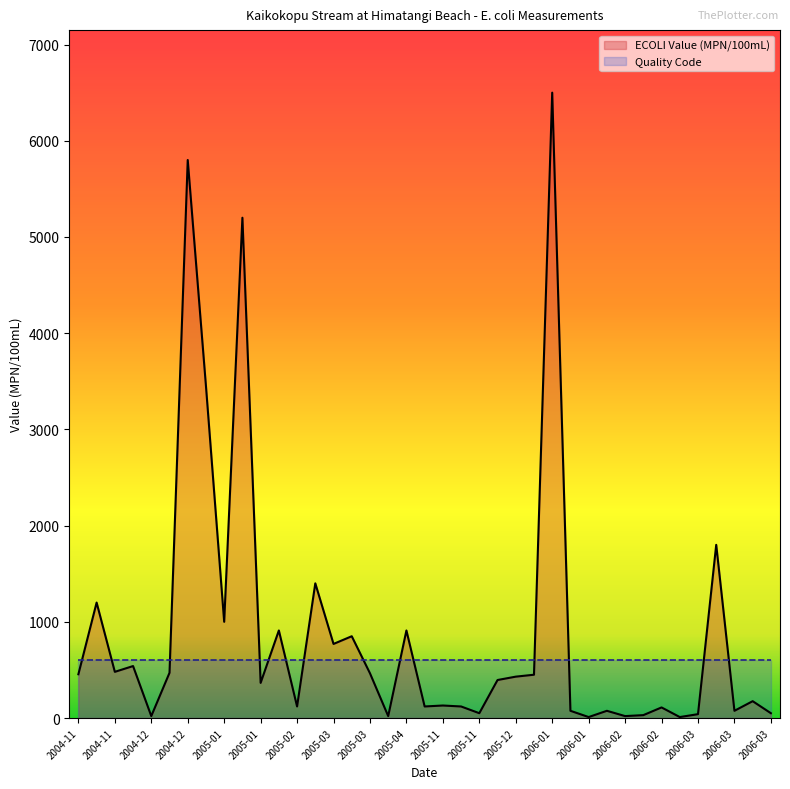

What is the label of the 24th point from the left?

2005-12